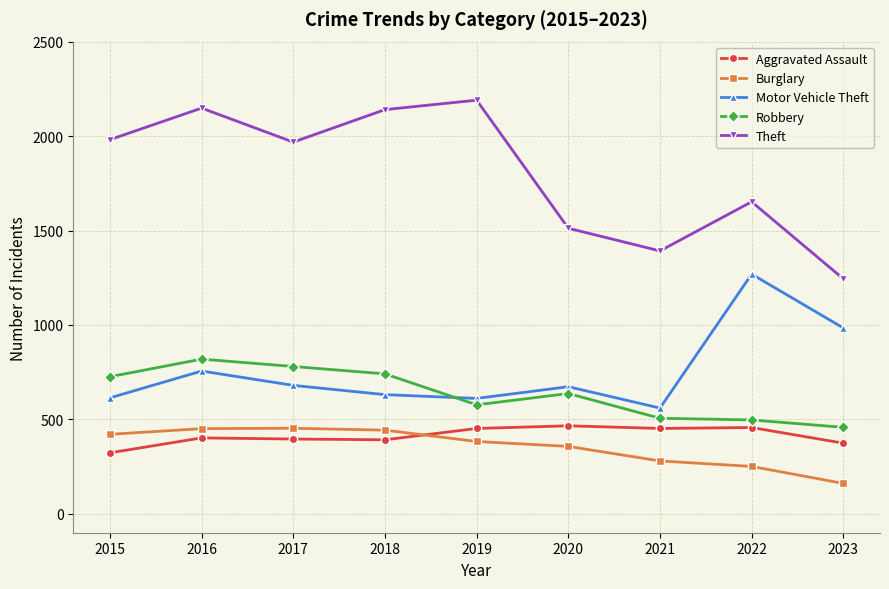

Where is Robbery nearest to the value 638?

2020